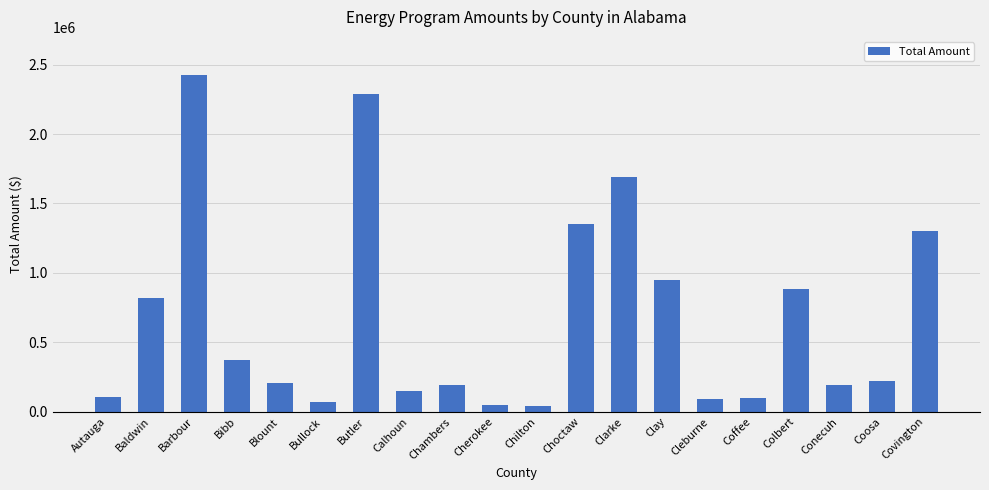

What is the label of the 8th bar from the left?

Calhoun